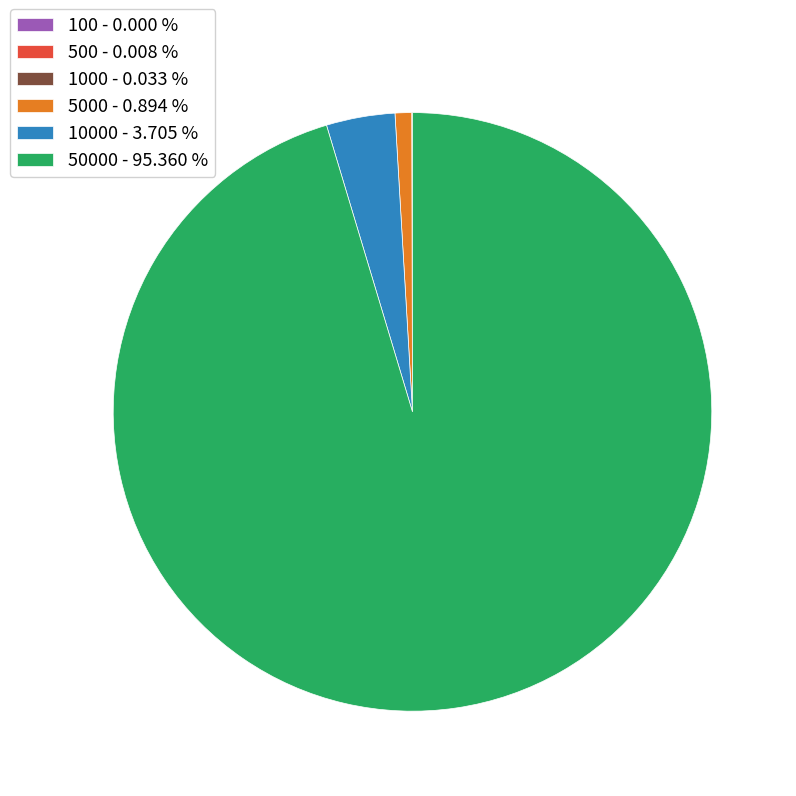

Which slice represents more than half of the pie?

50000 - 95.360 %